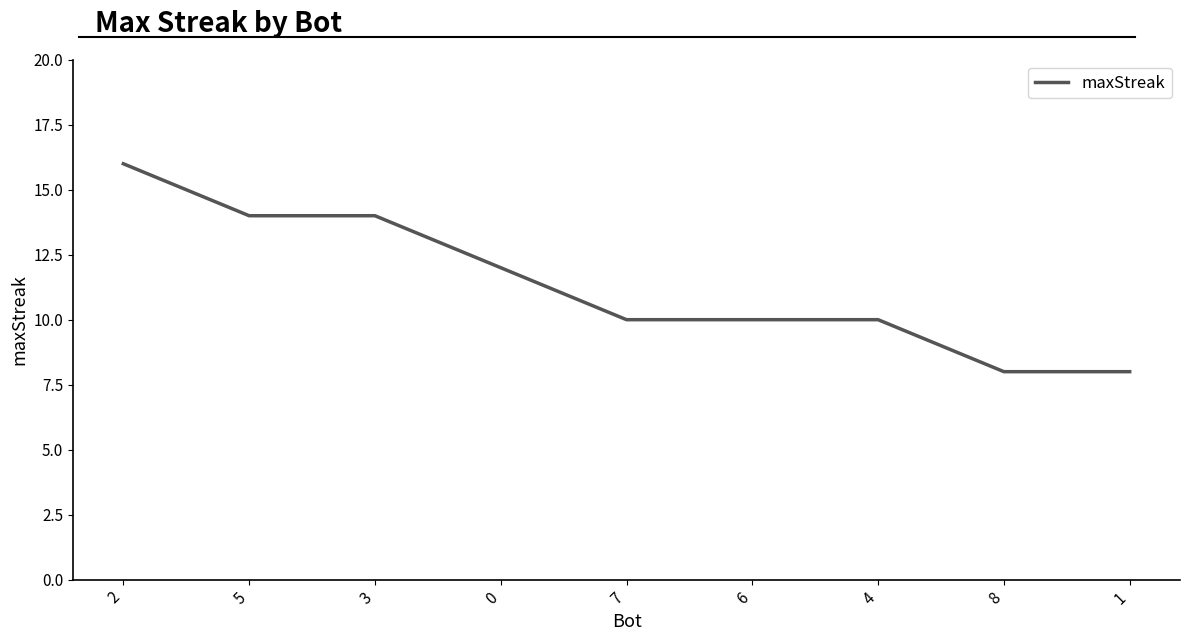

What position from the left is 5?

2